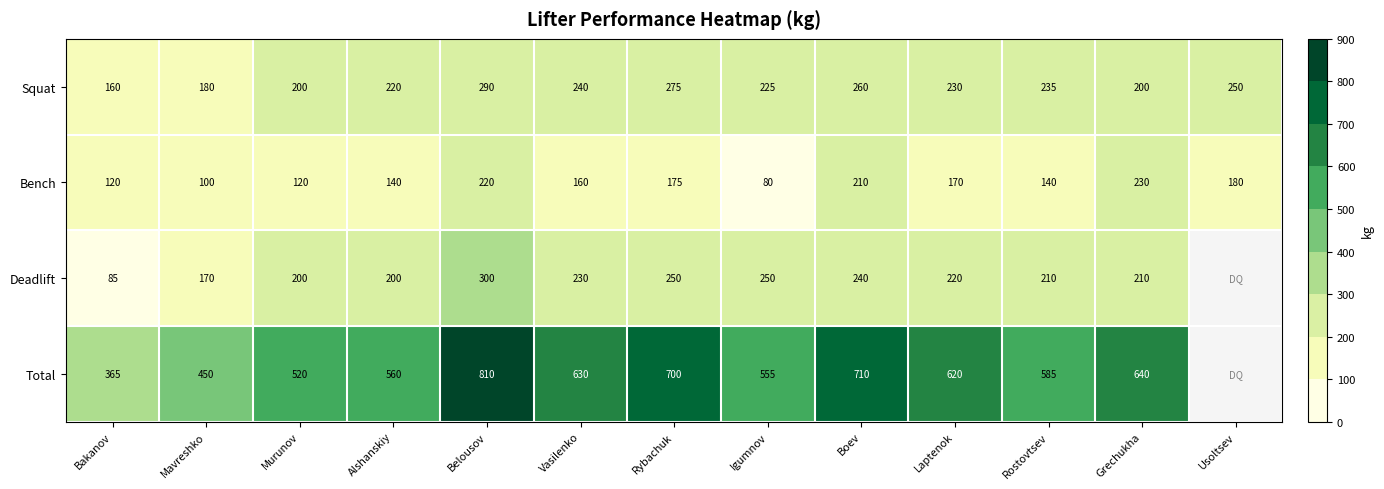

Between Boev and Laptenok, which series saw the biggest shift?

Total